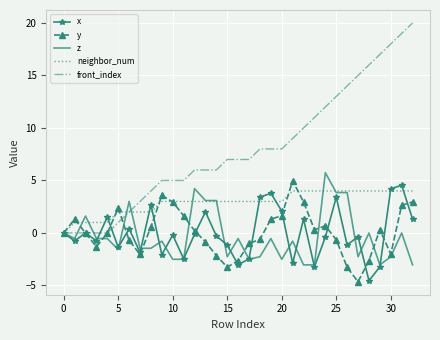

Which series has the widest spread of values?

front_index